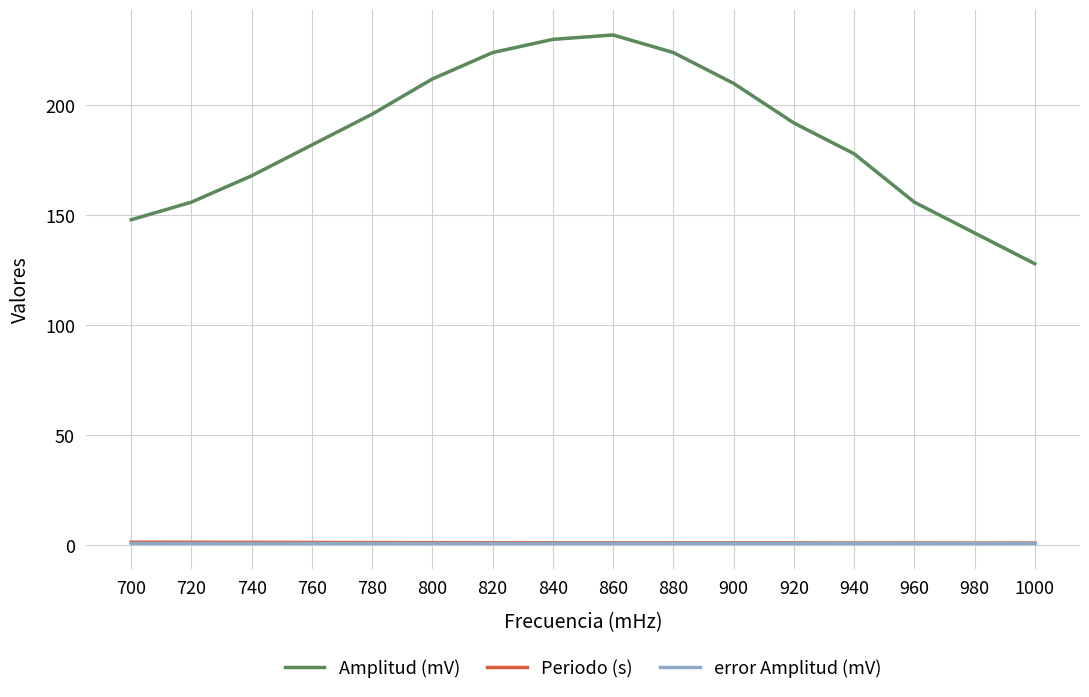

Between 860 and 980, which series saw the biggest shift?

Amplitud (mV)